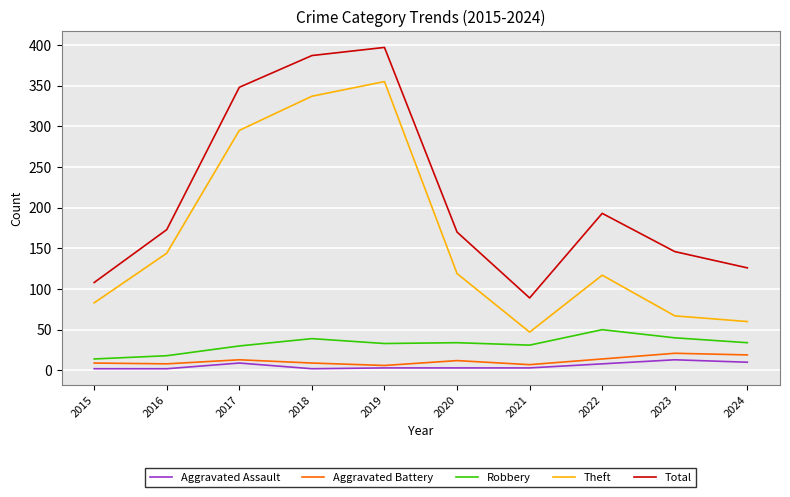

Which series has the largest total across all categories?

Total